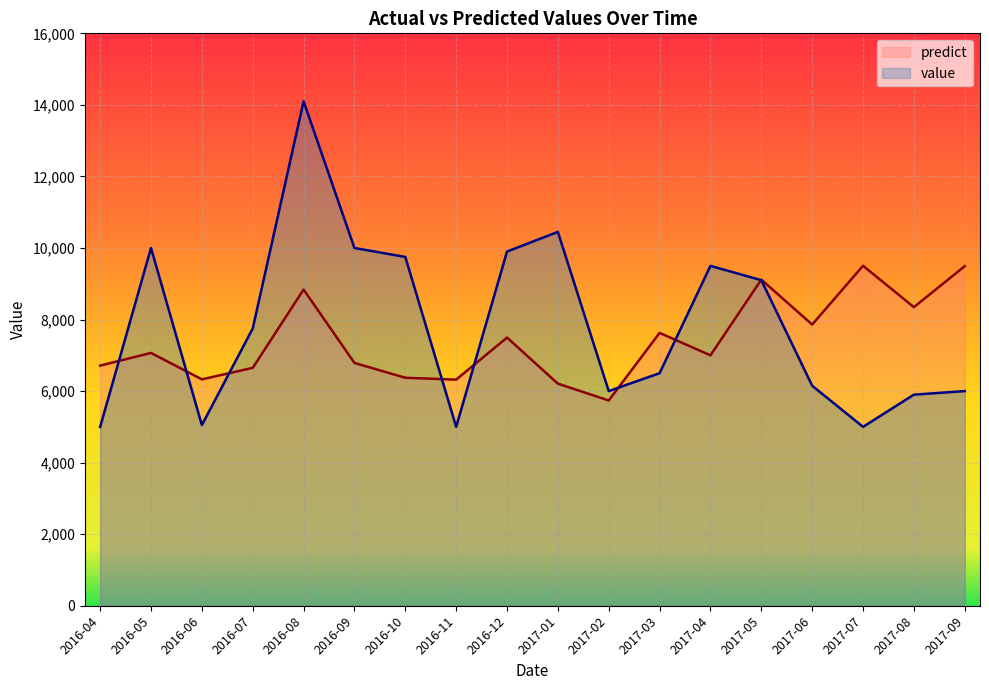

True or false: predict has a value of 5737.5 at 2017-02.

True